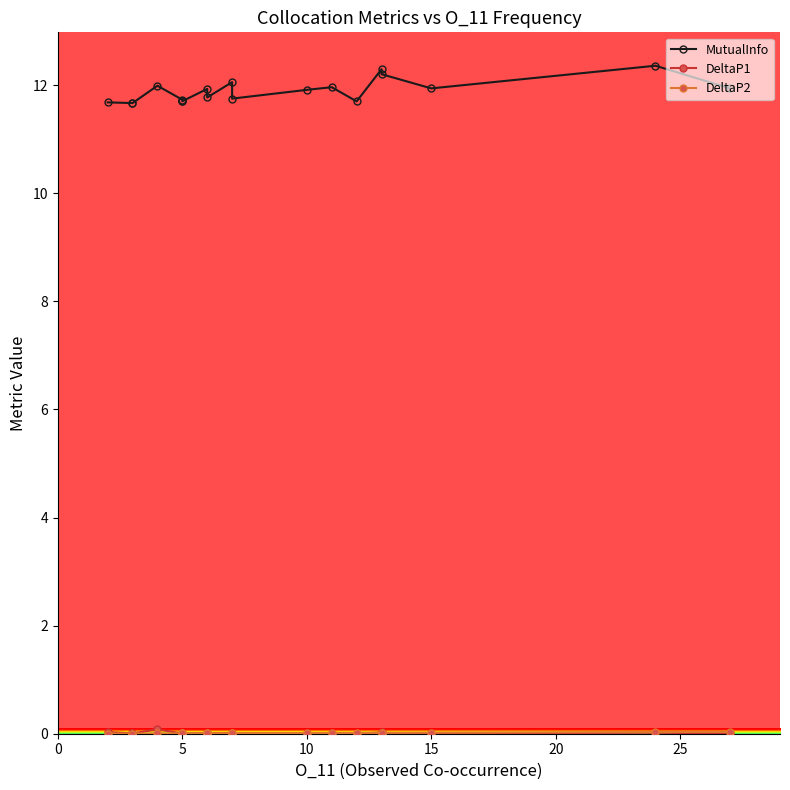

Is it true that DeltaP1 equals 0.0 at 18?

False